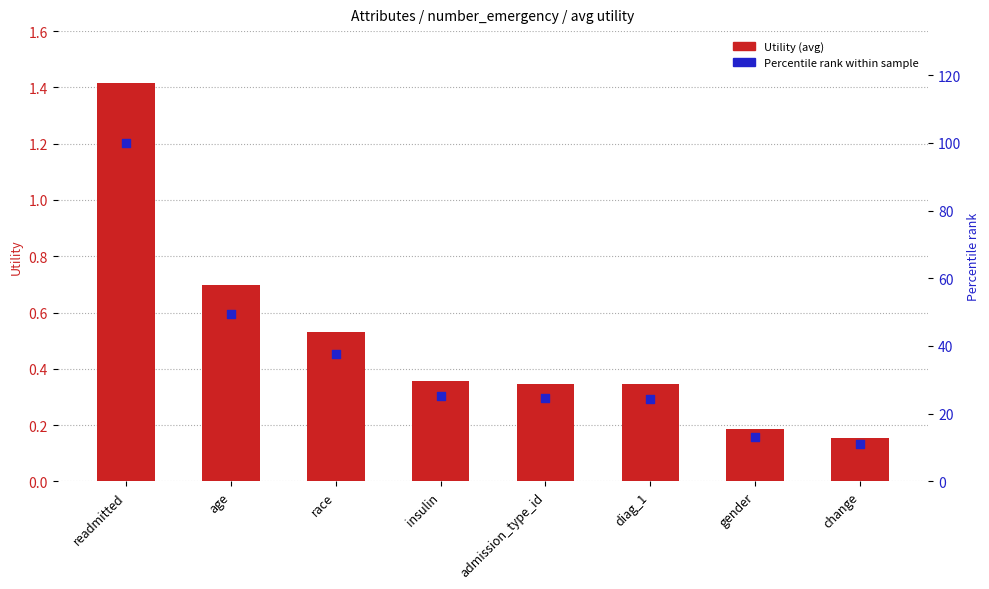

What are all the series names shown in the legend?

Utility (avg), Percentile rank